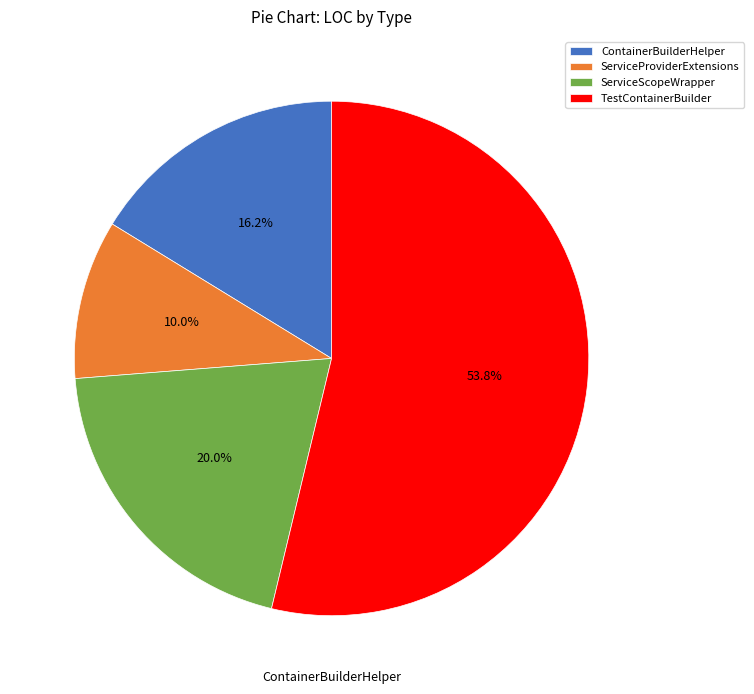

Is it true that ContainerBuilderHelper is 16% of the pie?

True